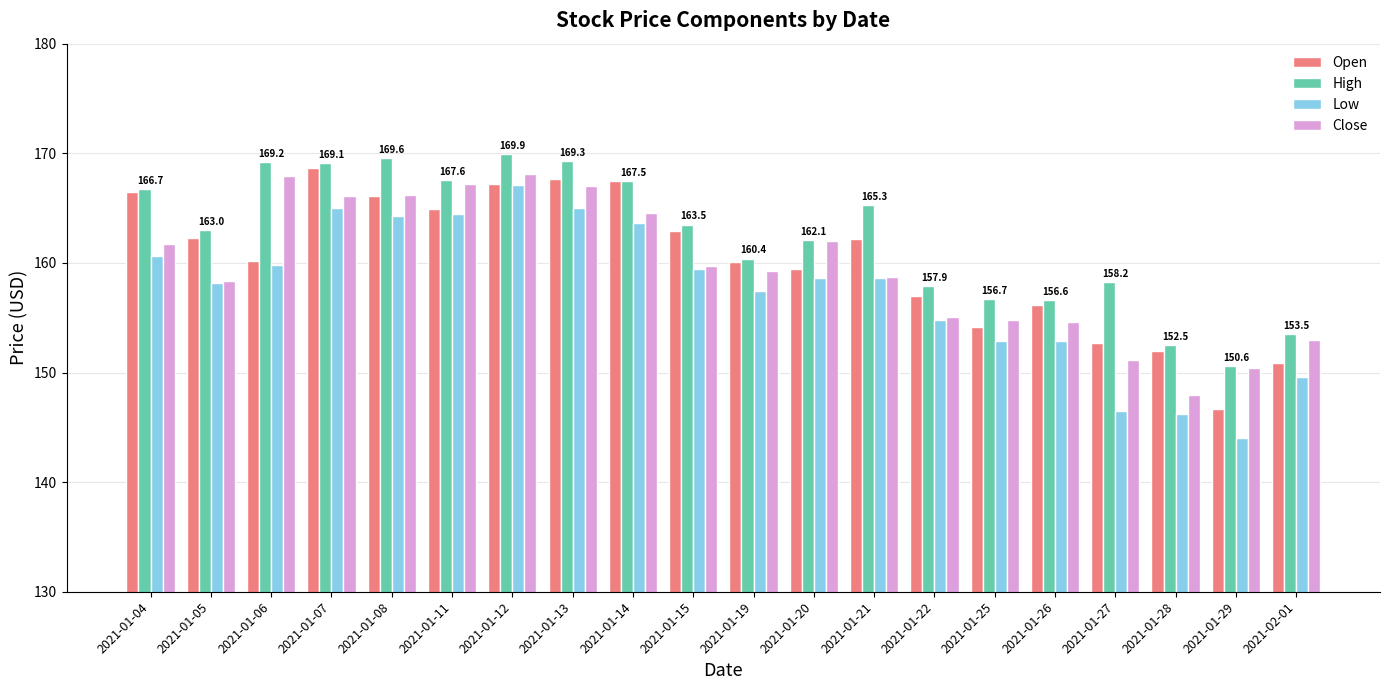

How many data points does each series have?

20